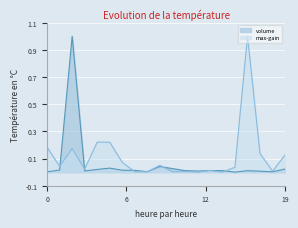

Which series has the largest total across all categories?

max-gain